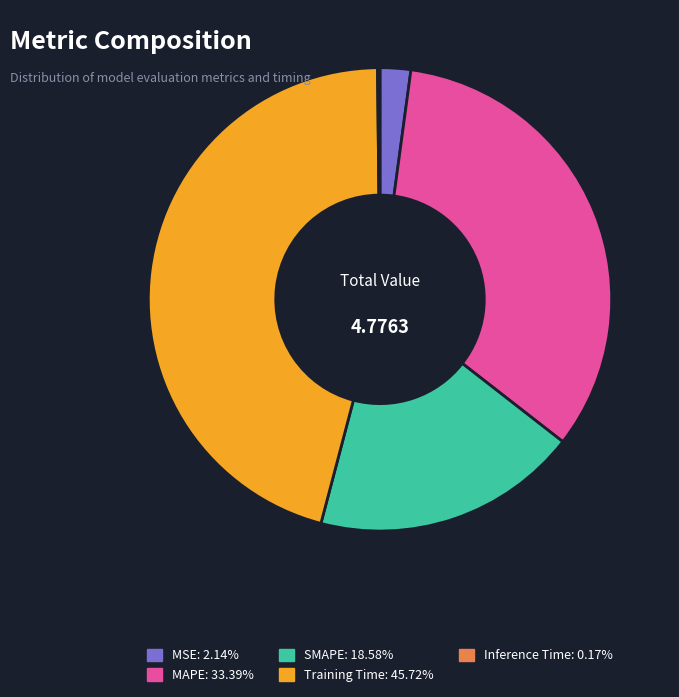

Does any single category account for the majority?

No